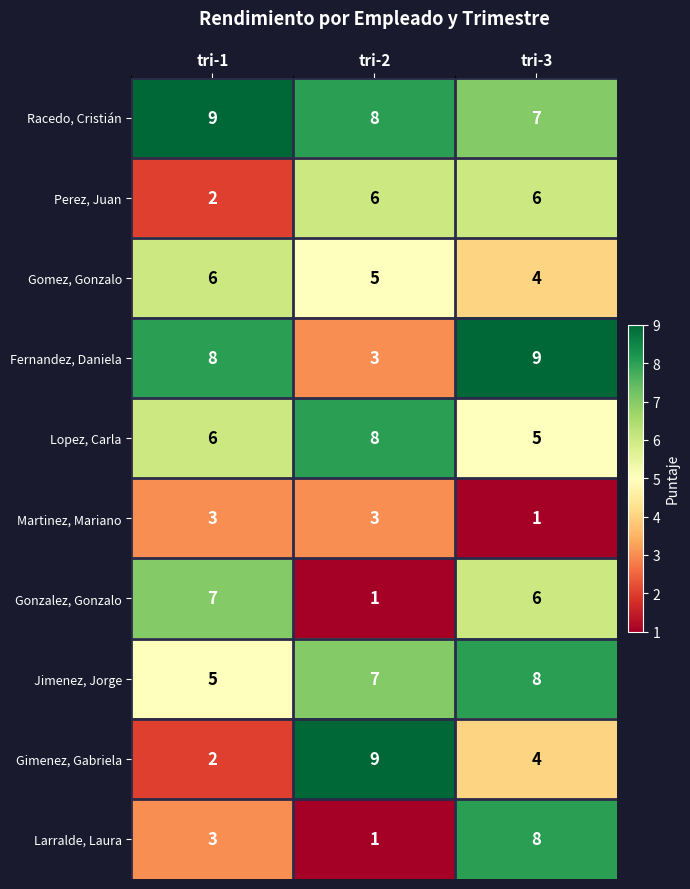

What is the average value of the Lopez, Carla series?

6